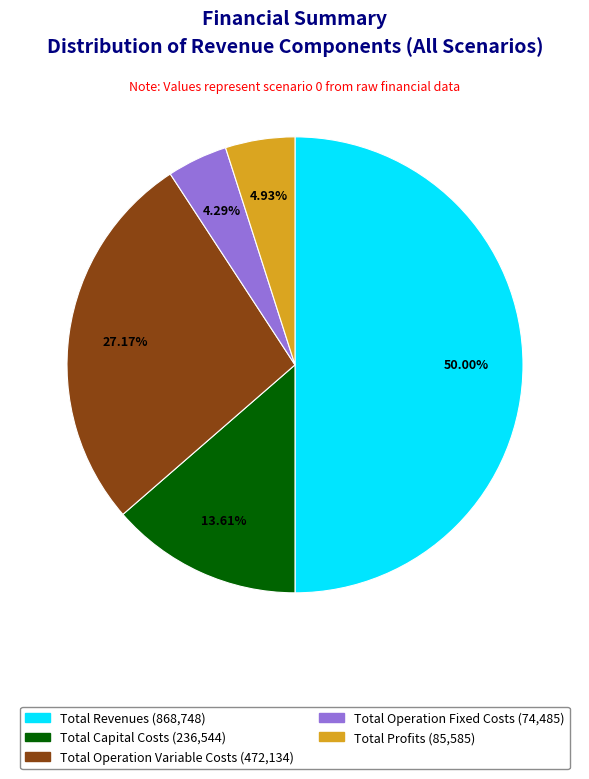

Rank the categories by value from highest to lowest.

Total Revenues, Total Operation Variable Costs, Total Capital Costs, Total Profits, Total Operation Fixed Costs